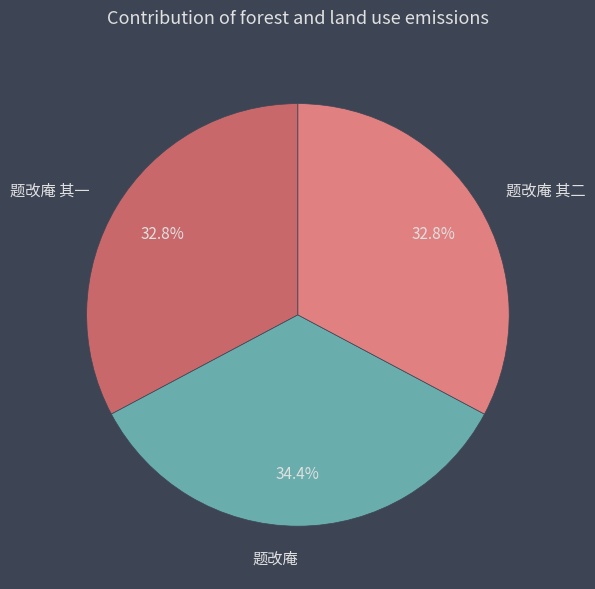

What percentage is the 题改庵 slice, to the nearest percent?

34%